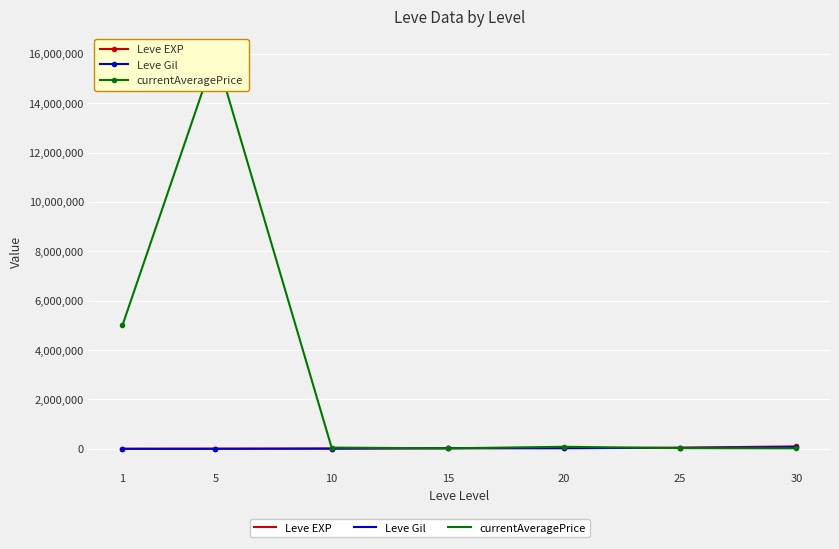

True or false: Leve EXP and currentAveragePrice cross at least once.

True